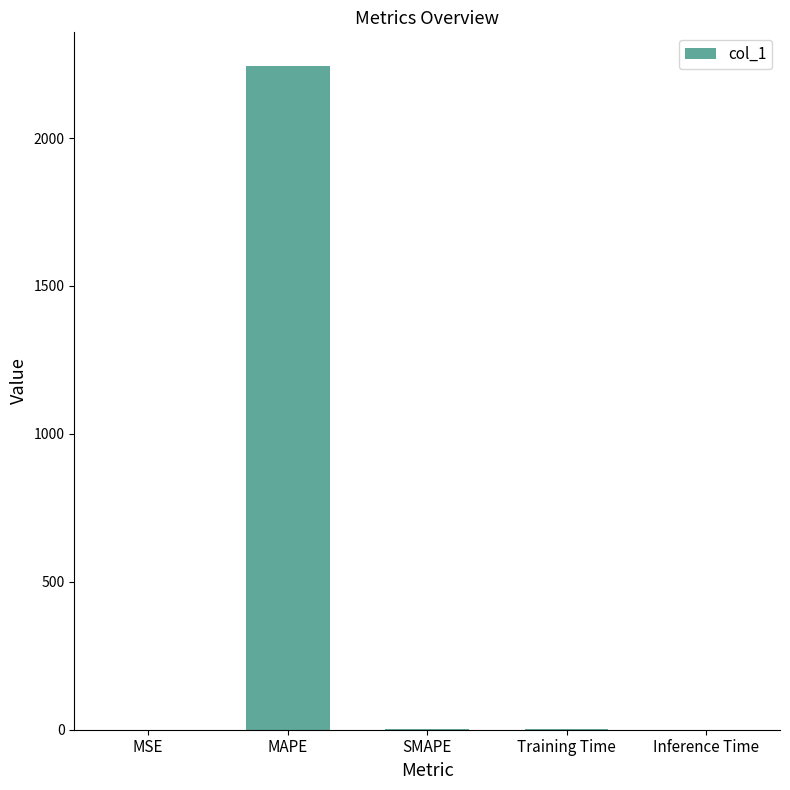

The chart shows a value of 0.0 at Inference Time. True or false?

True